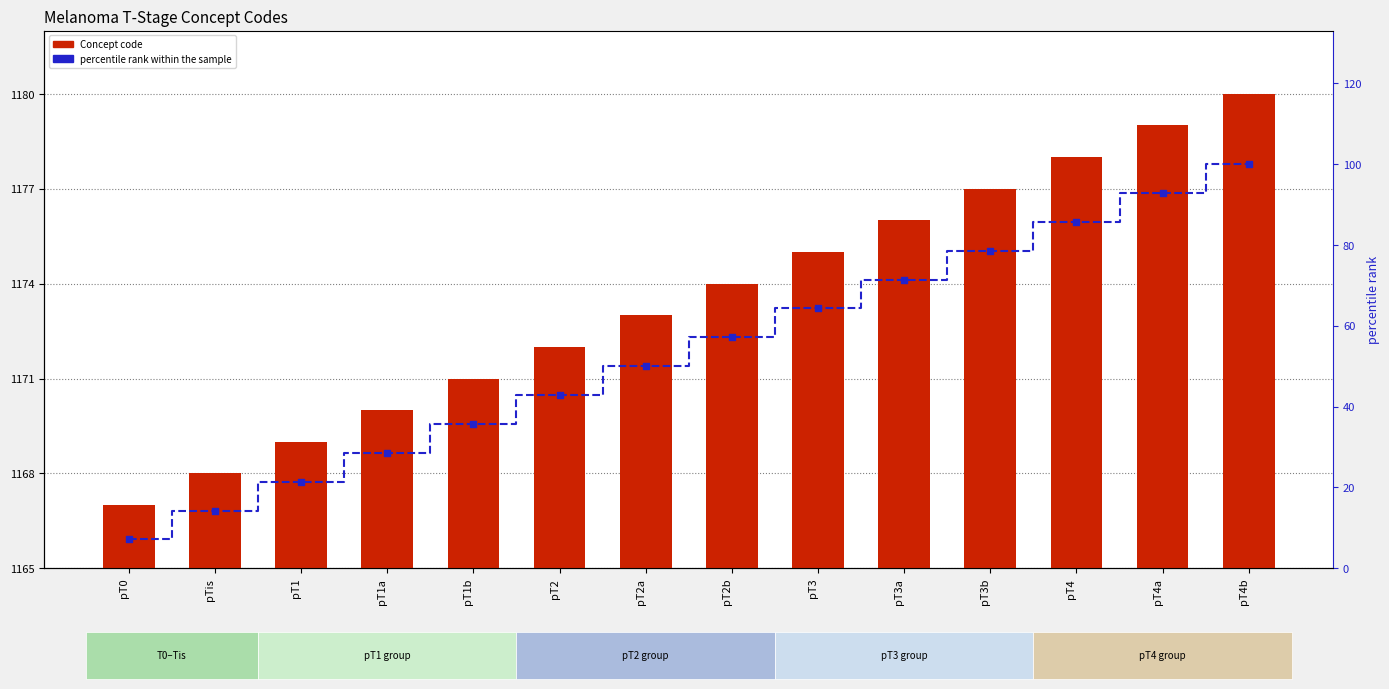

Is the value of percentile rank within the sample at pT1 greater than the value of Concept code at pT3?

No